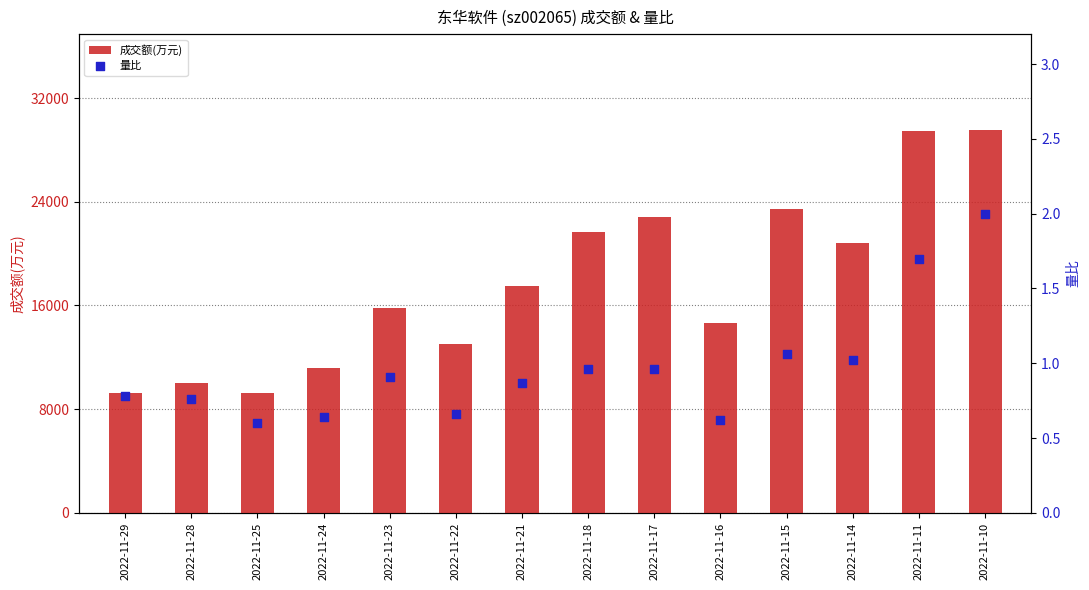

Is the value of 量比 at 2022-11-15 greater than the value of 成交额(万元) at 2022-11-24?

No